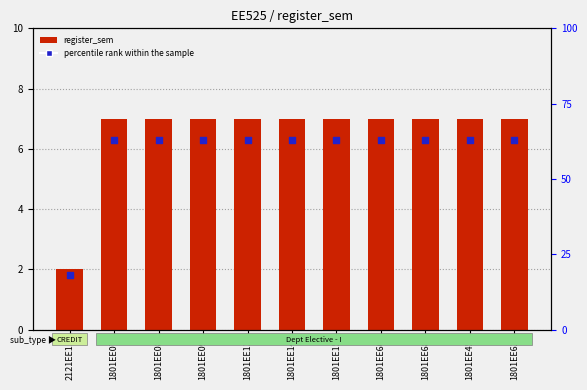

Is the value of percentile rank within the sample at 1801EE08 greater than the value of register_sem at 1801EE15?

No